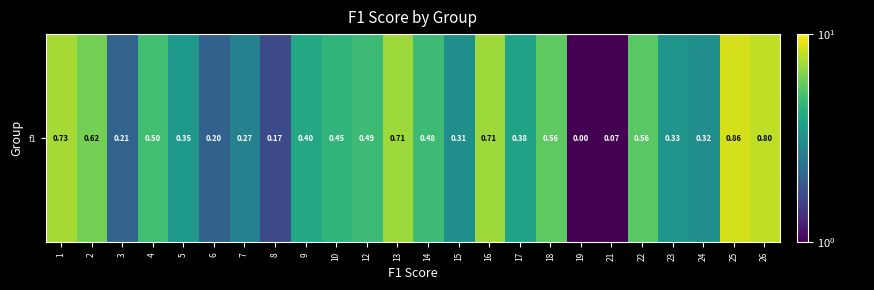

Reading left to right, transcribe all the data shown in this chart.

7.3	6.2	2.1	5.0	3.5	2.1	2.7	1.7	4.0	4.5	4.9	7.1	4.8	3.1	7.1	3.8	5.6	0.0	0.7	5.6	3.3	3.2	8.6	8.0